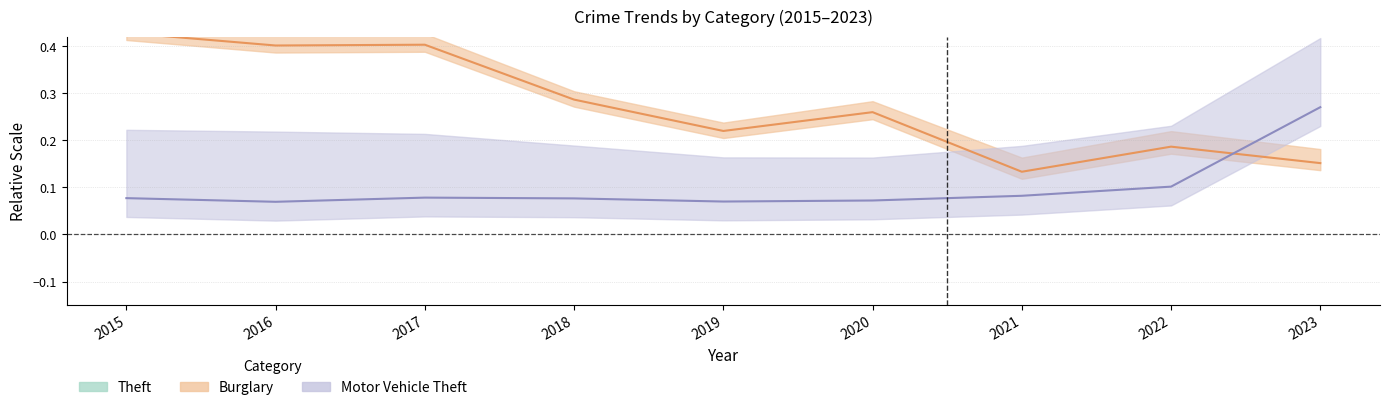

What is the sum of the Theft values at 2015 and 2021?

8.7